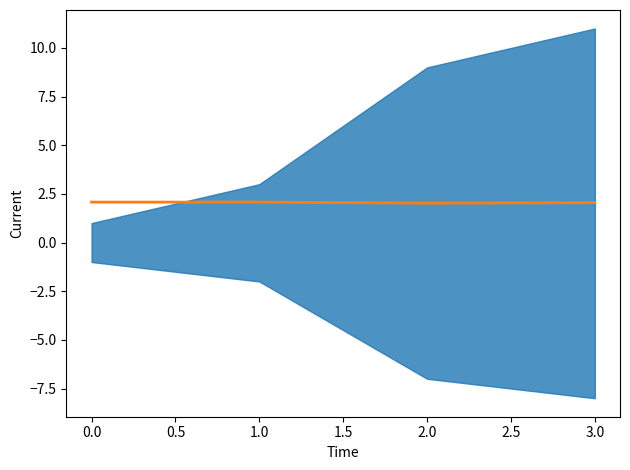

The value at 1.0 is 2.1. True or false?

True